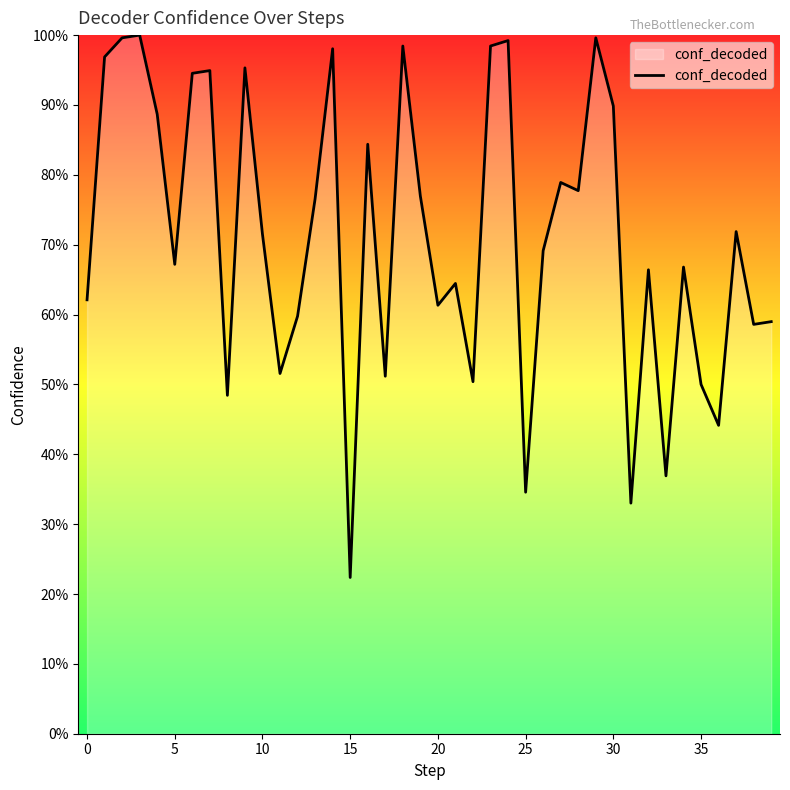

What is the label of the 25th point from the right?

15